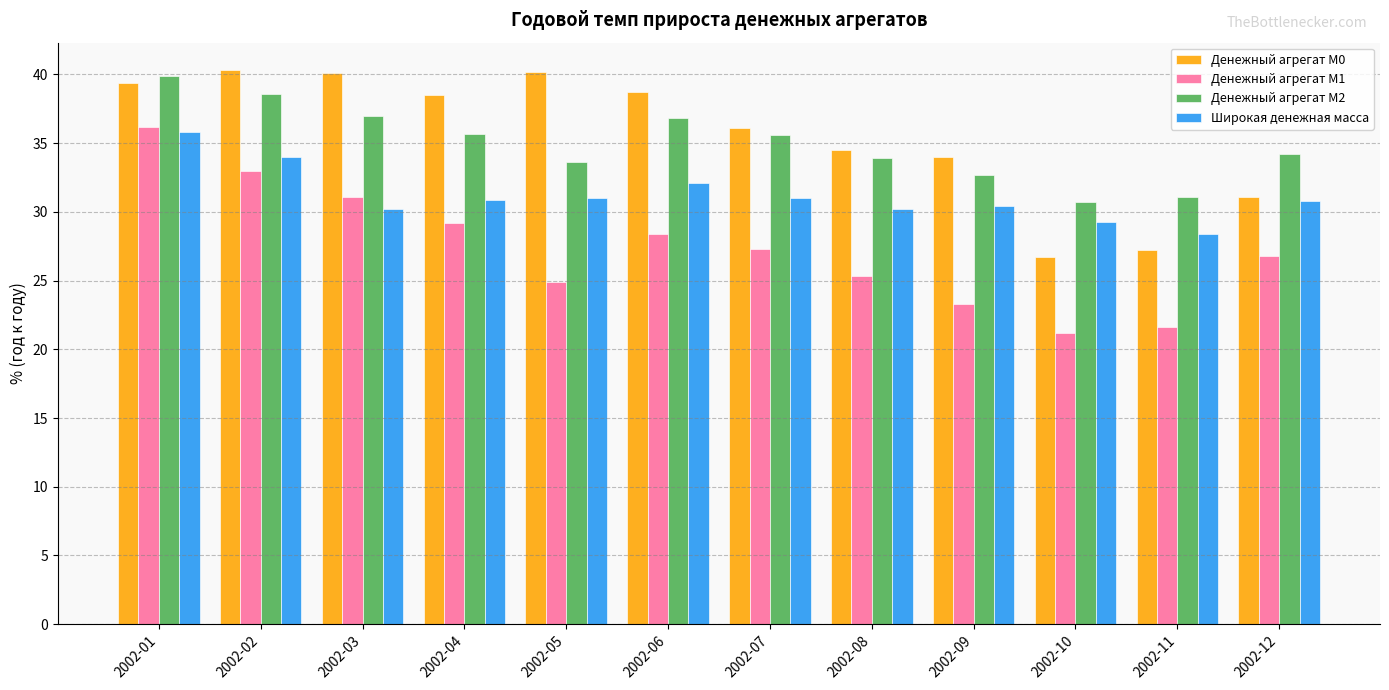

What is the spread (max minus min) of values at 2002-01?

4.1